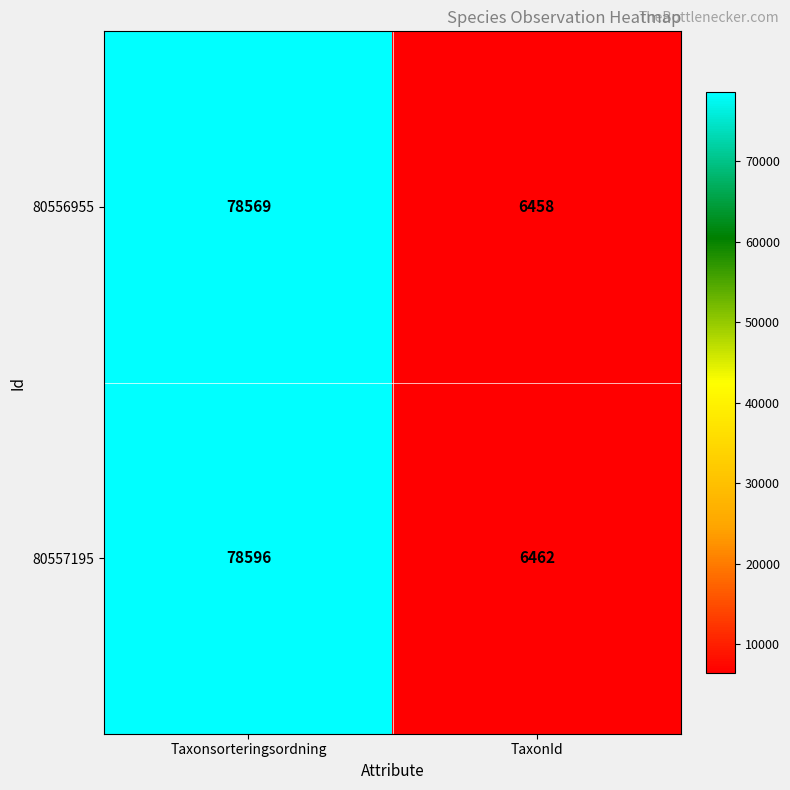

What is the spread (max minus min) of values at TaxonId?

4